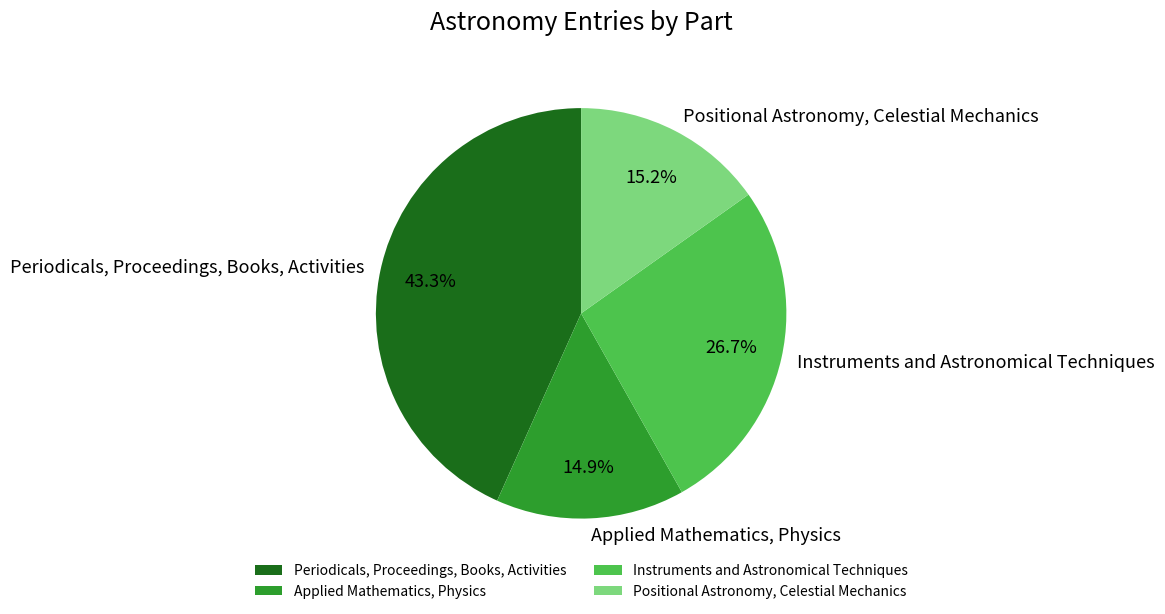

Does Instruments and Astronomical Techniques account for over 50% of the chart?

No